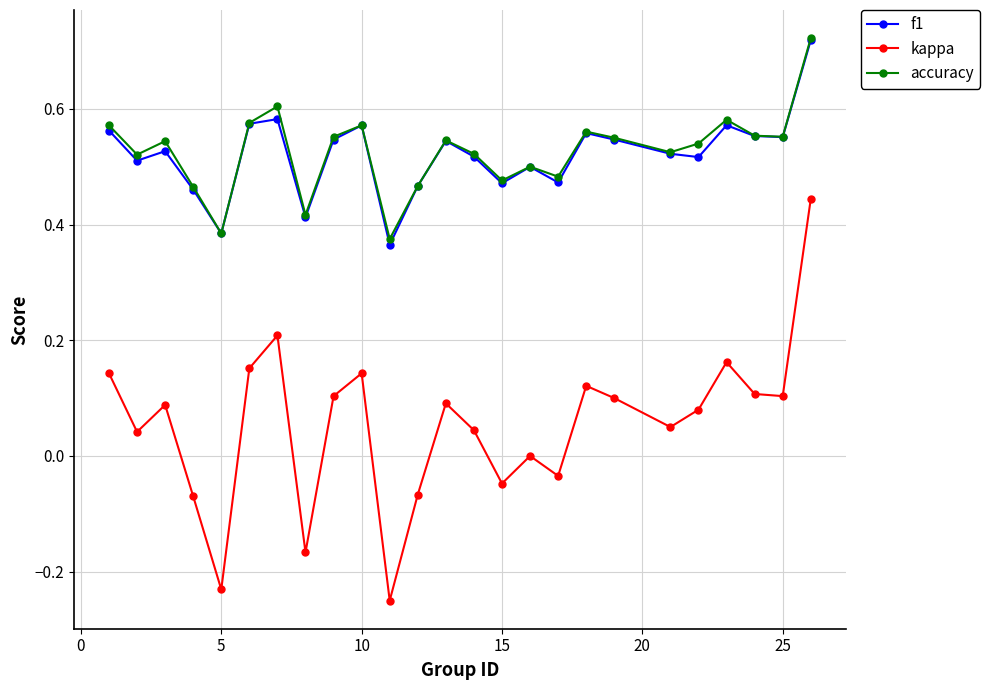

How many series are shown in this chart?

3